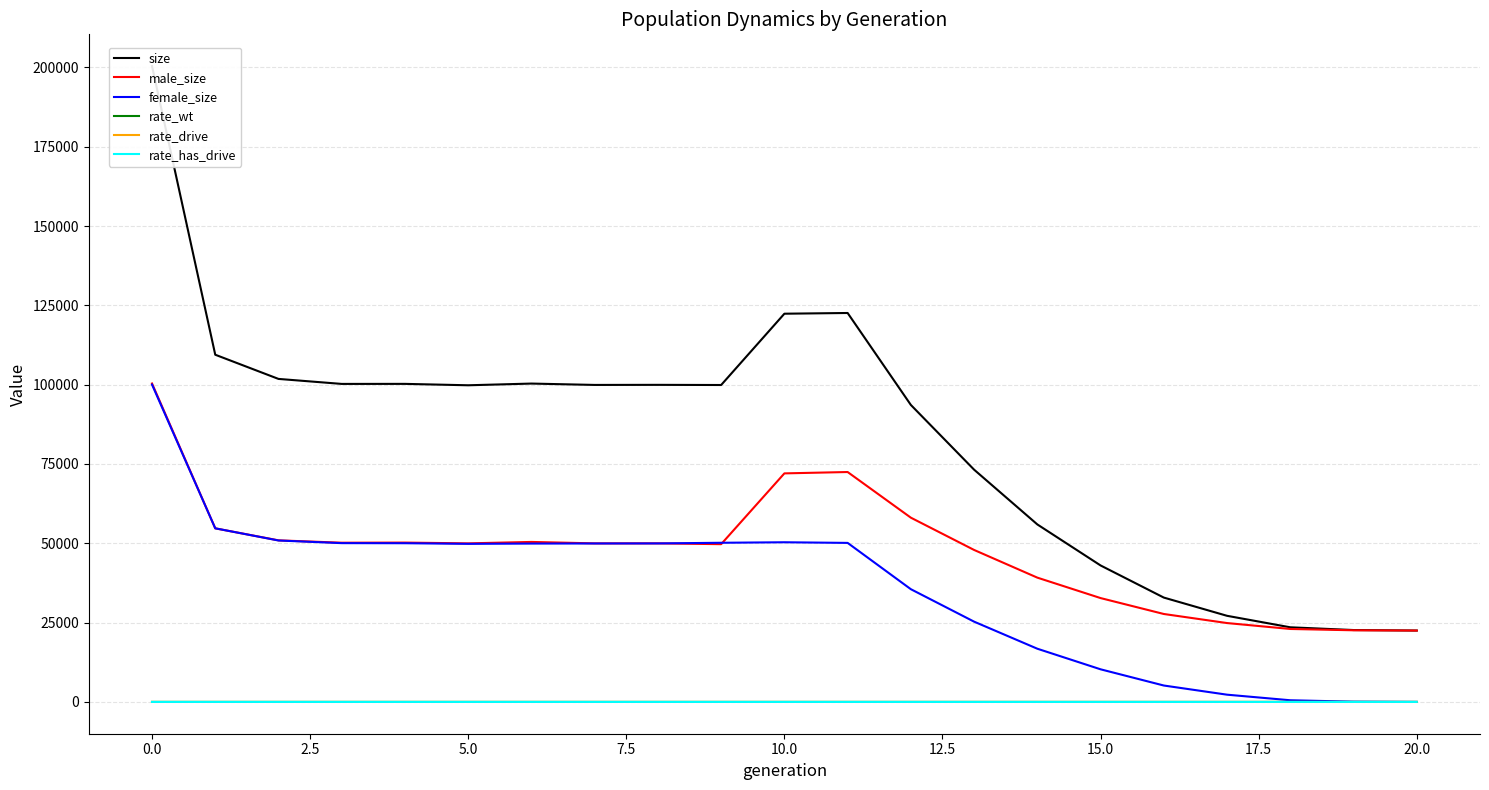

Reading left to right, what are all the values shown in this chart?

size: 200416.0	109444.0	101819.0	100243.0	100256.0	99814.0	100352.0	99924.0	99949.0	99899.0	122374.0	122600.0	93612.0	73211.0	55952.0	43021.0	32894.0	27147.0	23524.0	22661.0	22500.0
male_size: 100377.0	54719.0	50933.0	50188.0	50226.0	49984.0	50433.0	49980.0	49985.0	49728.0	72043.0	72471.0	58079.0	47906.0	39179.0	32737.0	27721.0	24862.0	22997.0	22582.0	22500.0
female_size: 100039.0	54725.0	50886.0	50055.0	50030.0	49830.0	49919.0	49944.0	49964.0	50171.0	50331.0	50129.0	35533.0	25305.0	16773.0	10284.0	5173.0	2285.0	527.0	79.0	0.0
rate_wt: 1.0	1.0	1.0	1.0	1.0	1.0	1.0	1.0	1.0	1.0	0.8	0.7	0.6	0.5	0.4	0.3	0.2	0.1	0.0	0.0	0.0
rate_drive: 0.0	0.0	0.0	0.0	0.0	0.0	0.0	0.0	0.0	0.0	0.2	0.3	0.4	0.5	0.6	0.7	0.8	0.9	1.0	1.0	1.0
rate_has_drive: 0.0	0.0	0.0	0.0	0.0	0.0	0.0	0.0	0.0	0.0	0.2	0.4	0.6	0.7	0.8	0.9	1.0	1.0	1.0	1.0	1.0